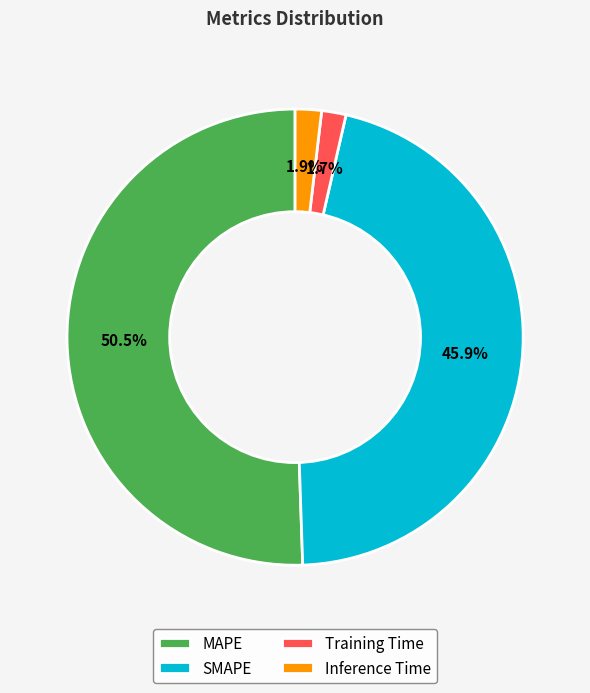

To the nearest percent, what portion does Training Time represent?

2%